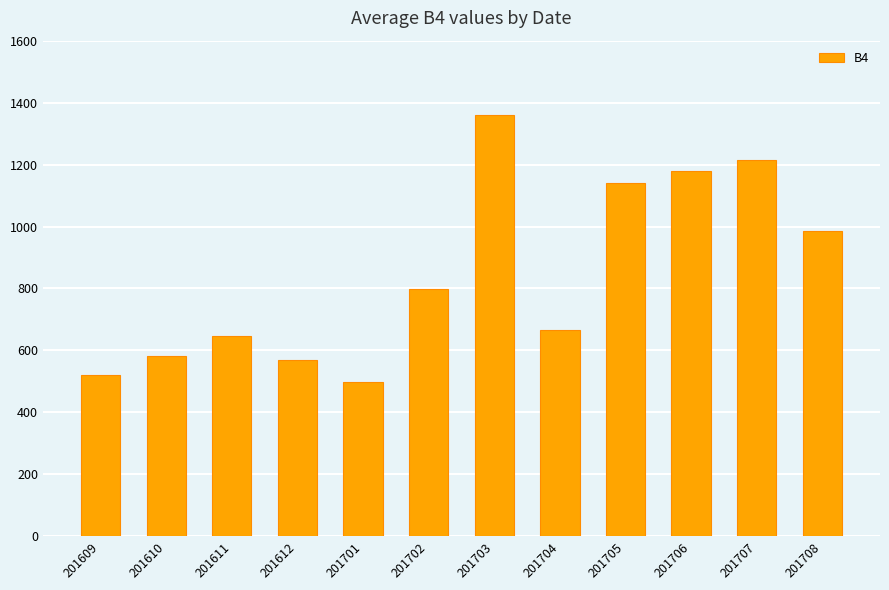

What is the difference between the maximum and minimum values?

862